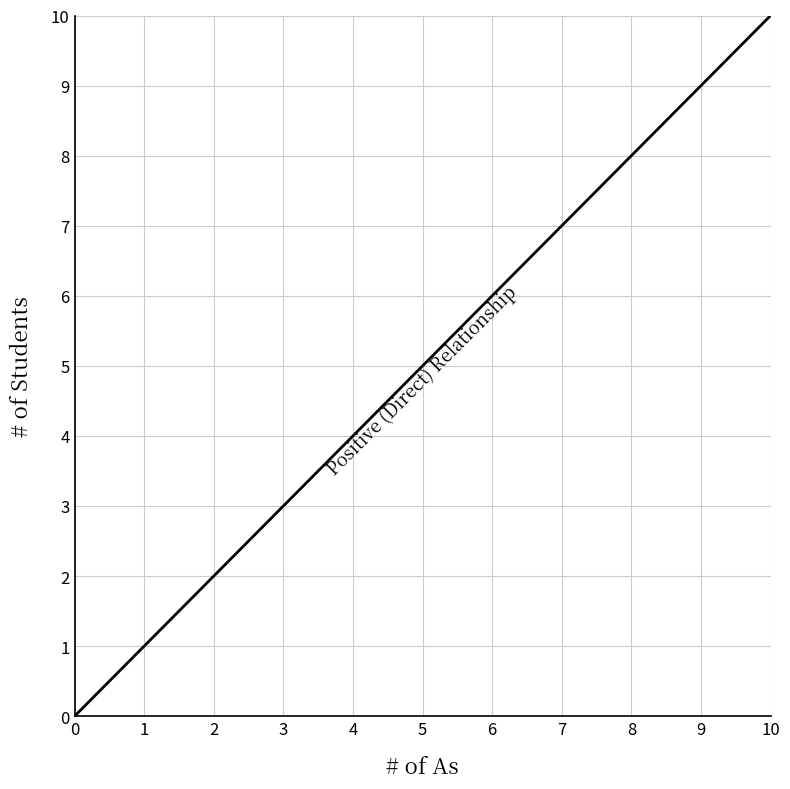

True or false: the data has more than 1 interior local peaks.

False